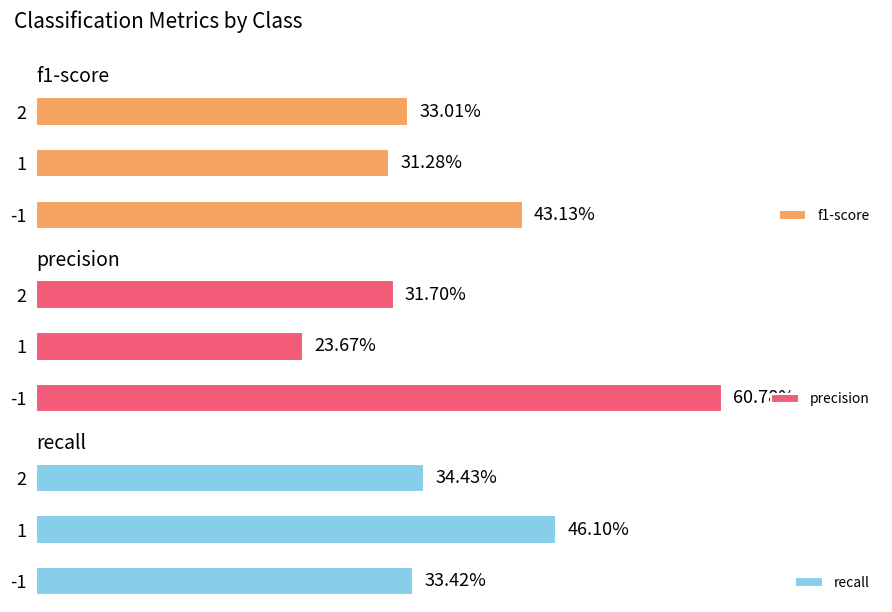

How many bars are there in each group?

3